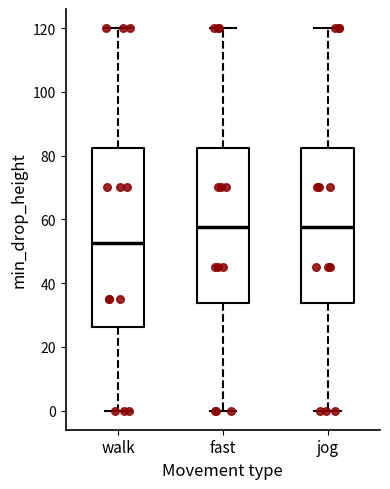

Which box has the lowest median line?

walk